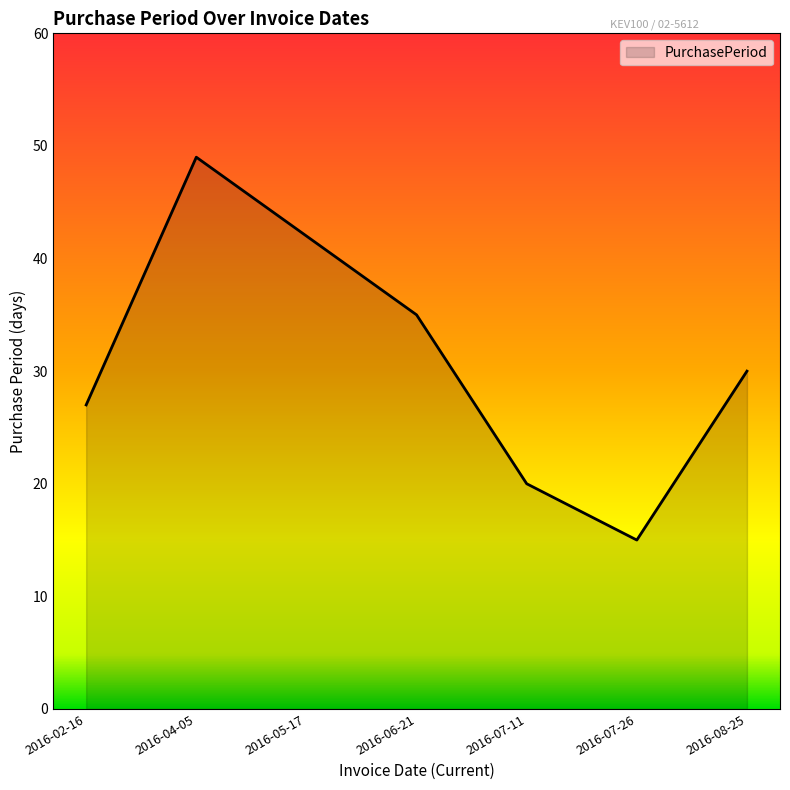

What is the sum of all values?

218